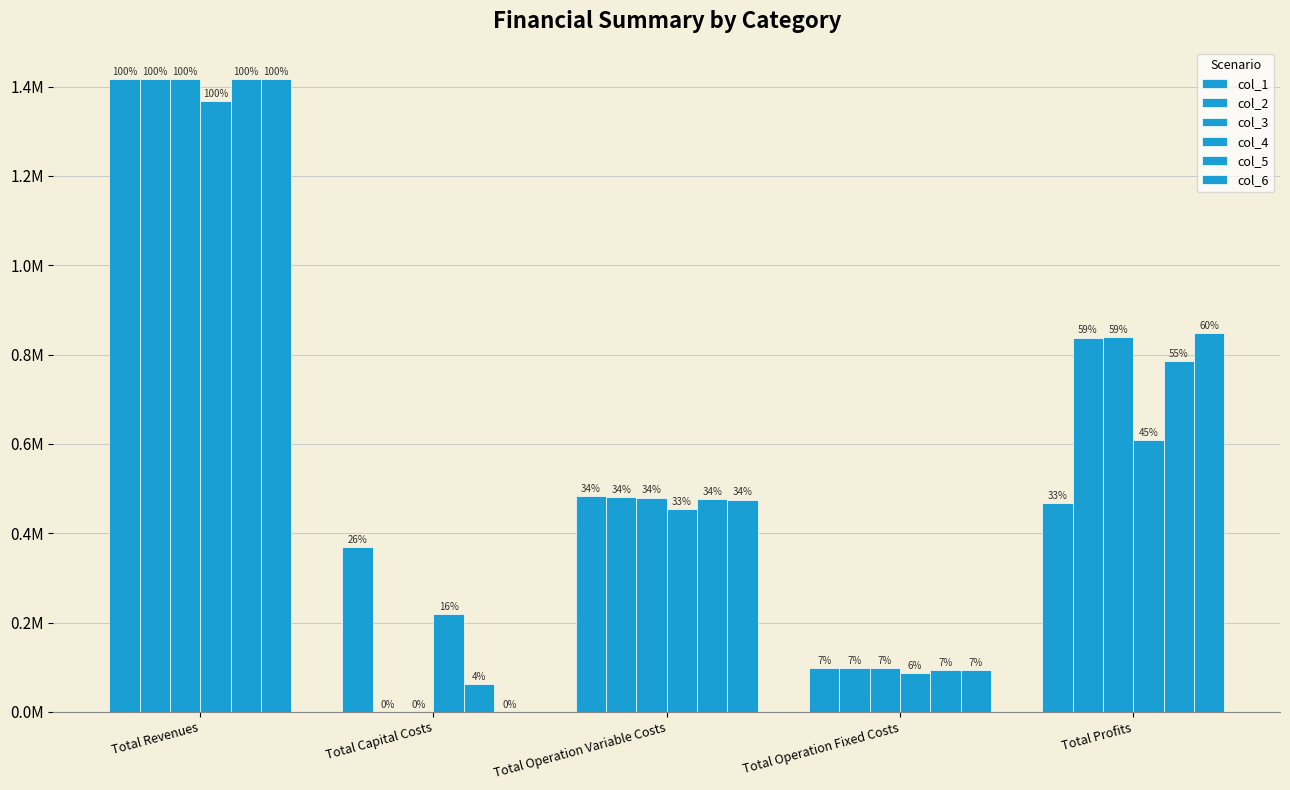

What is the difference between the highest and lowest values at Total Profits?

380946.0